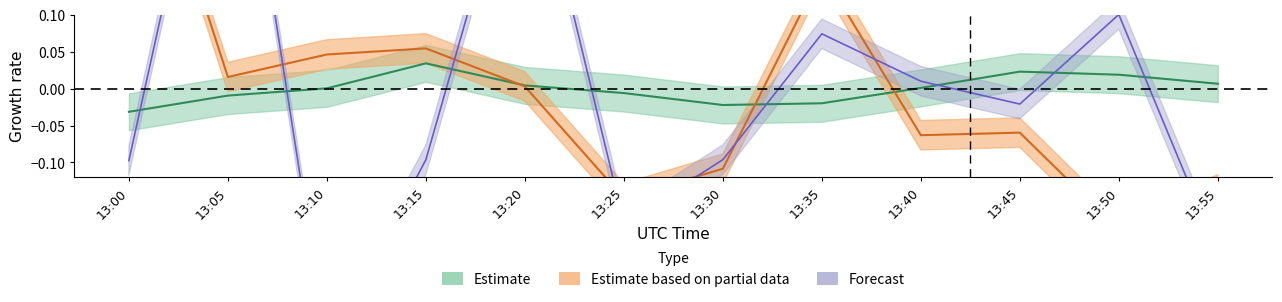

At which category does act wind speed KM/h reach its first local peak?

13:05